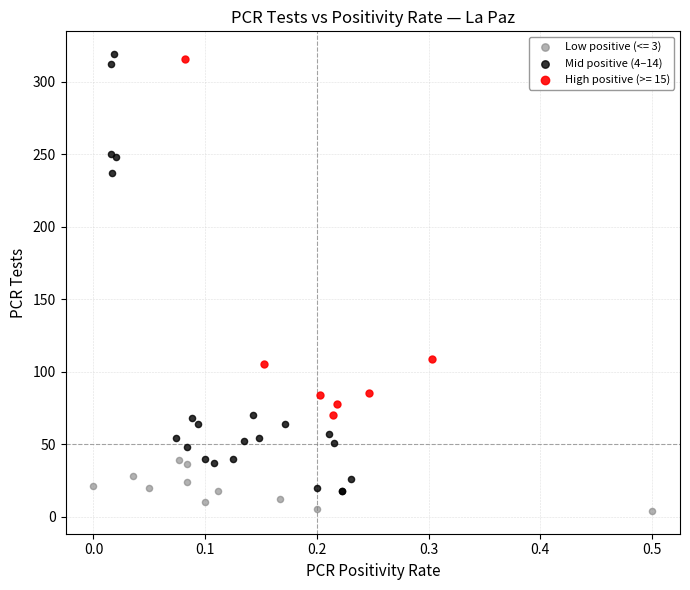

Which series contains the lowest Y value?

Low positive (<= 3)